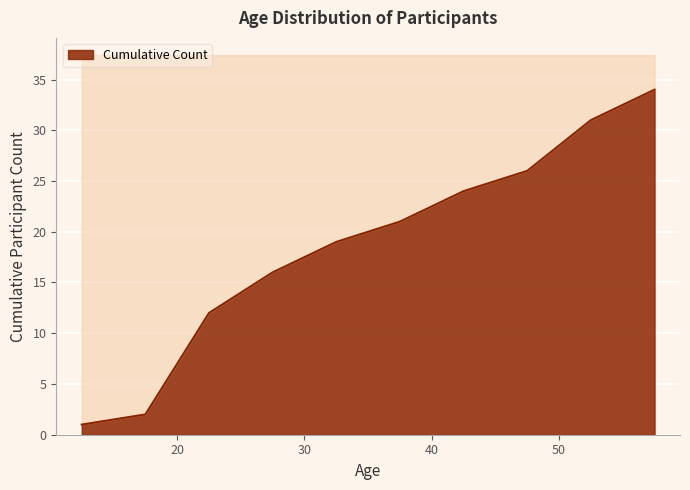

Between 36 and 40, which is larger?

40